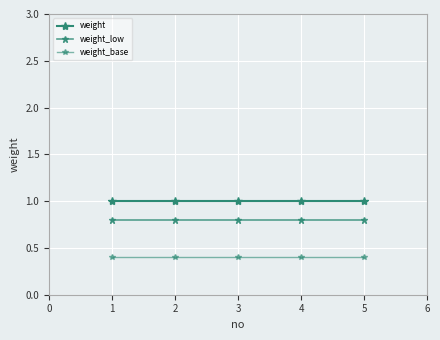

Reading left to right, extract all data points from this chart.

weight: 1.0	1.0	1.0	1.0	1.0
weight_low: 0.8	0.8	0.8	0.8	0.8
weight_base: 0.4	0.4	0.4	0.4	0.4